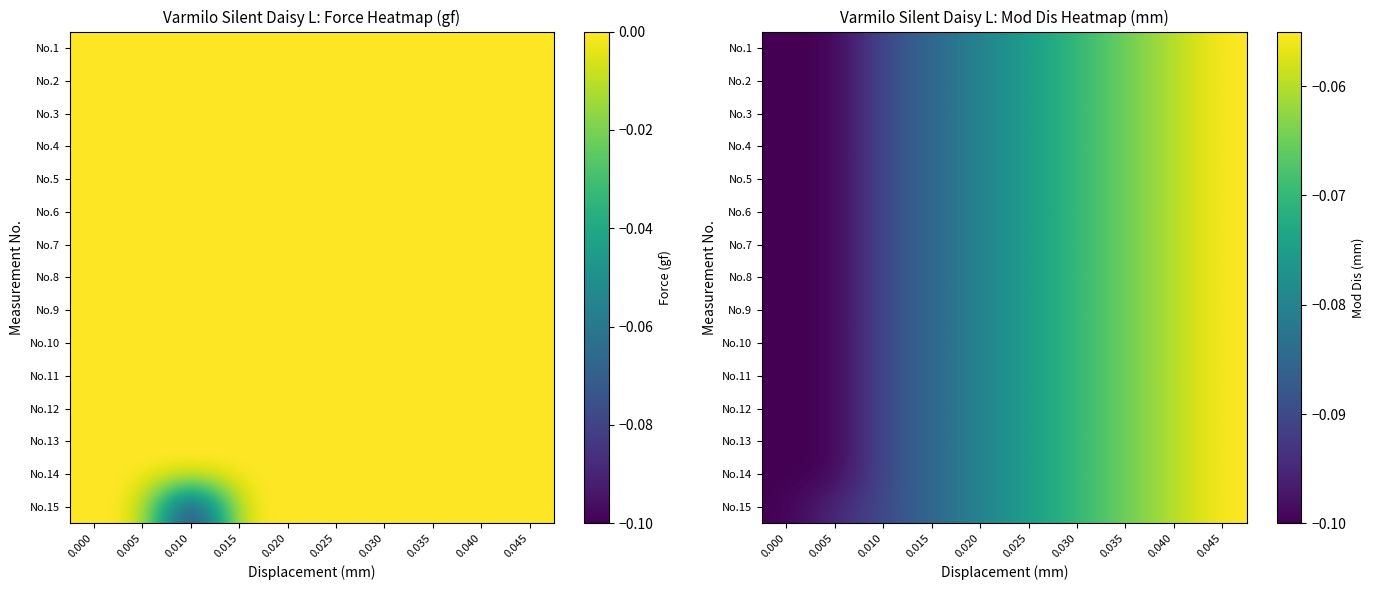

How many data points does each series have?

10